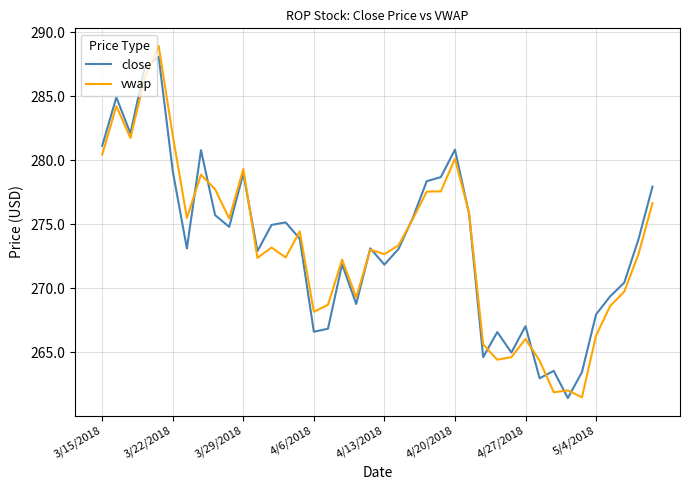

Which series has the largest range (max minus min)?

vwap